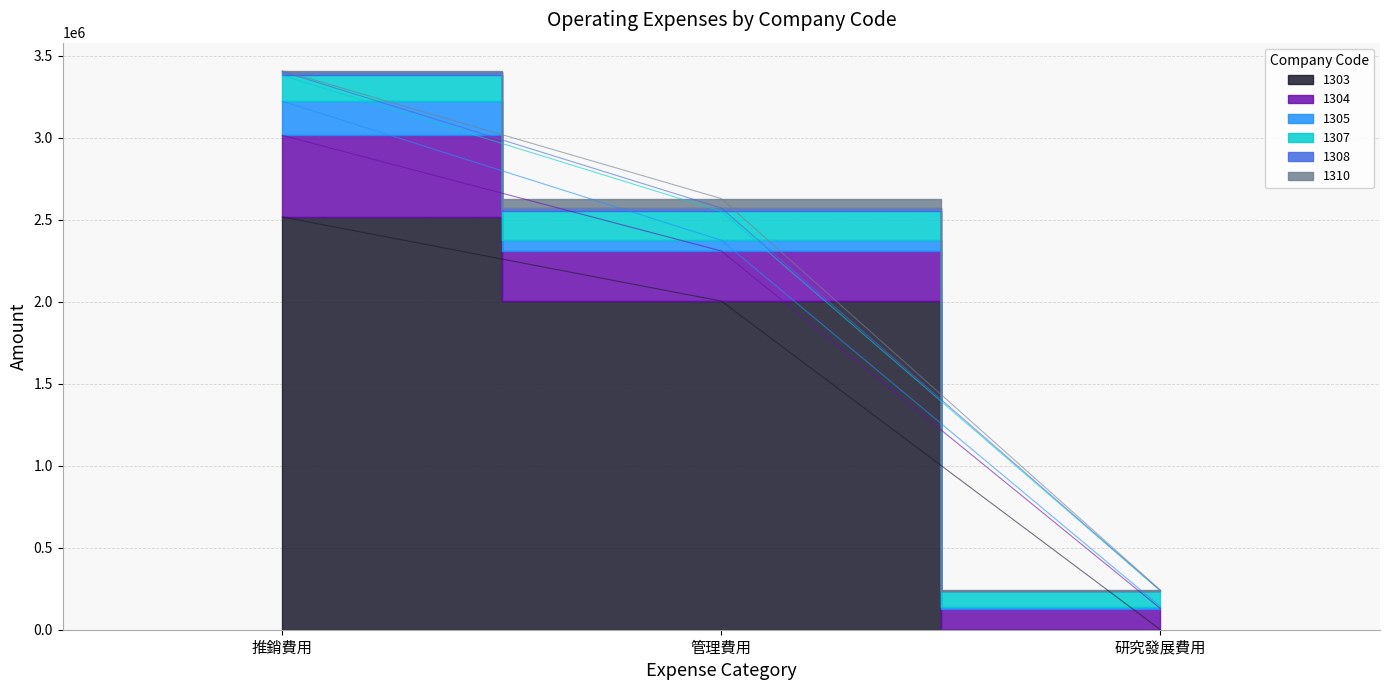

What position from the left is 研究發展費用?

3